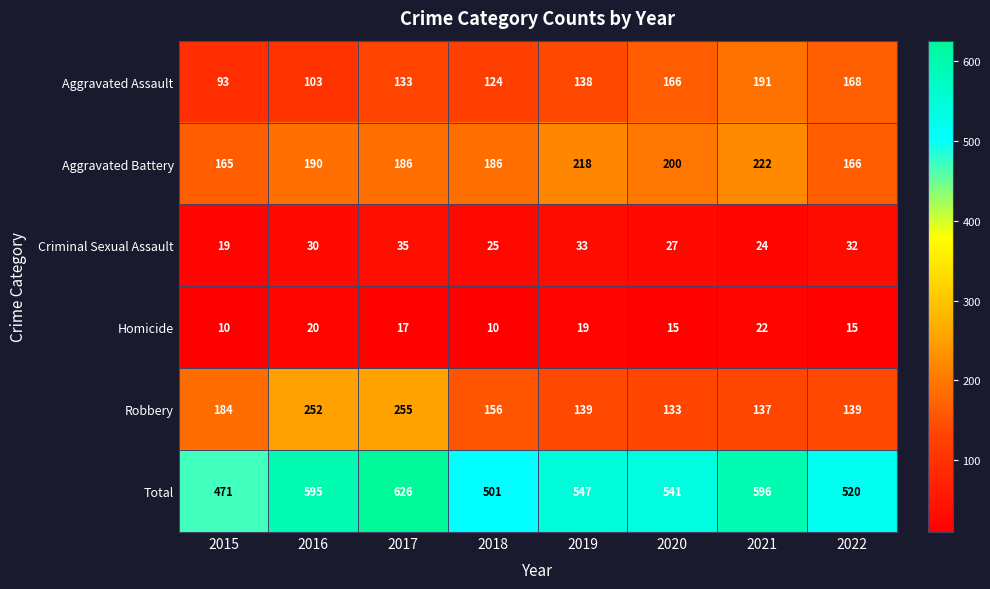

Read the Homicide value at 2017.

17